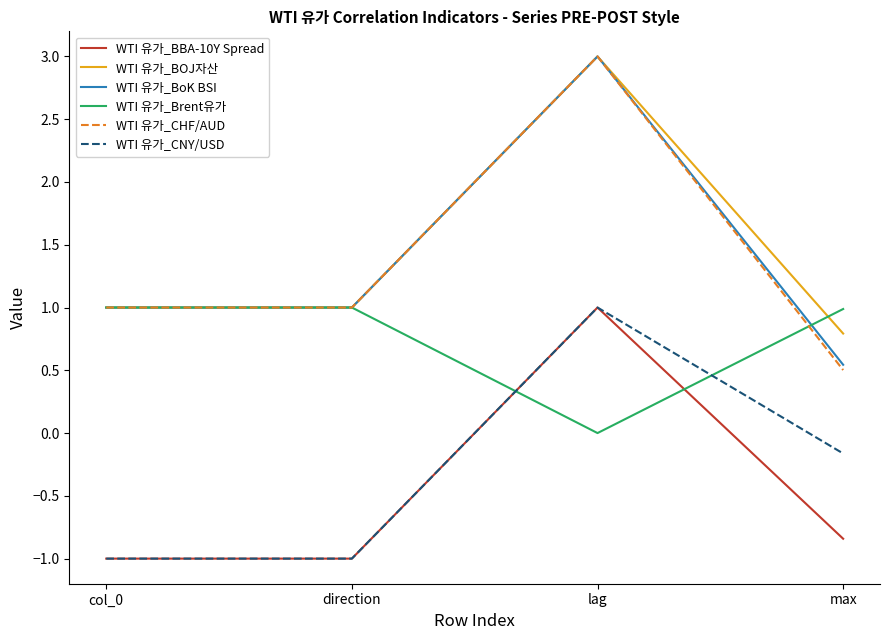

What position from the right is max?

1